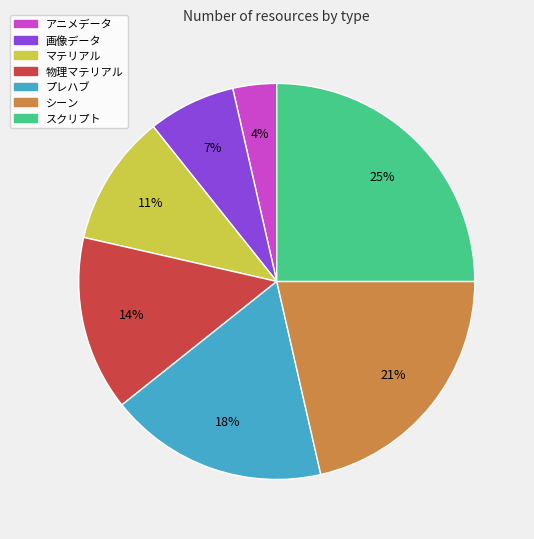

Count the number of slices in the pie.

7